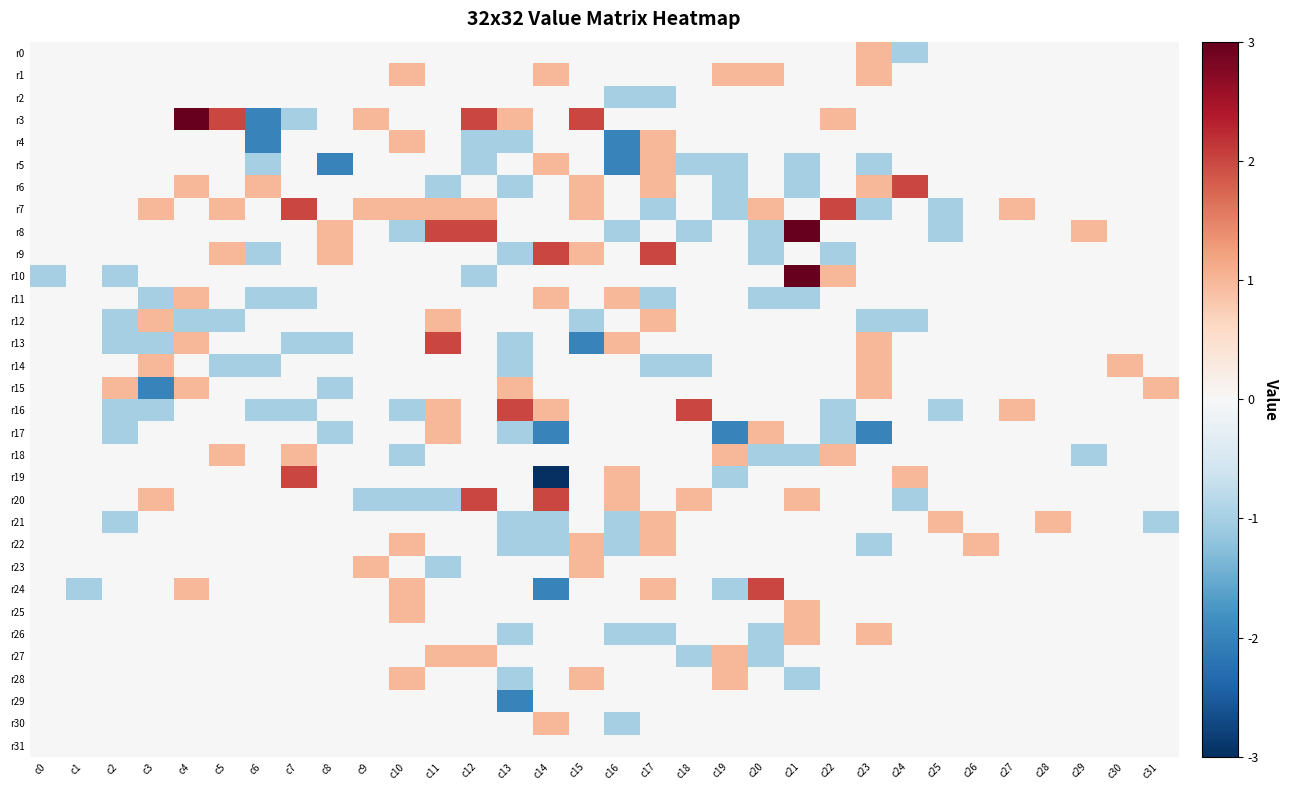

Which has a higher value, c14 or c9?

c14